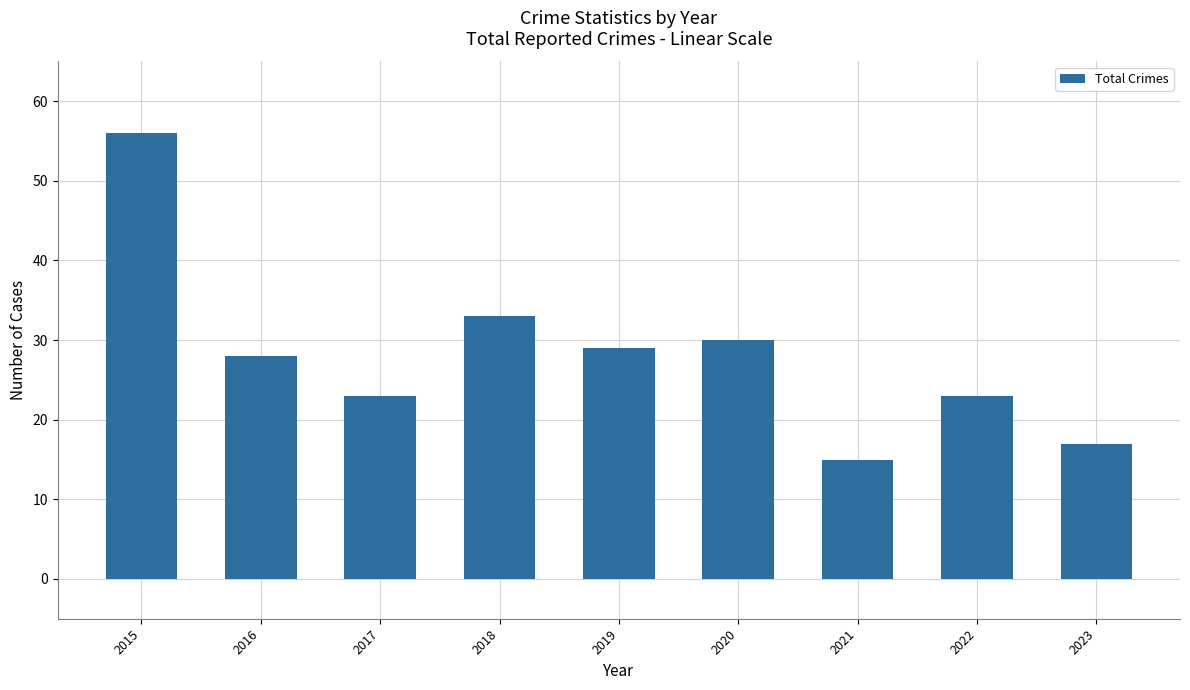

How many values are below 28?

4